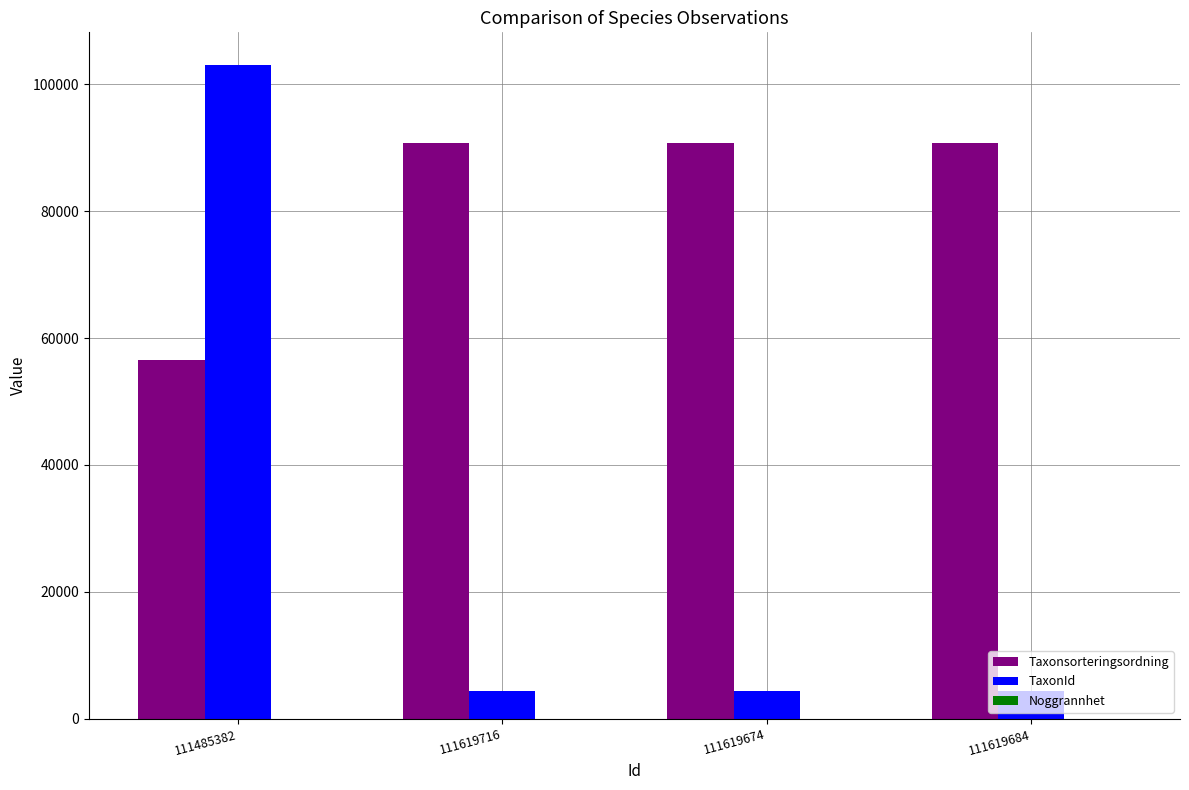

Which series has the largest total across all categories?

Taxonsorteringsordning